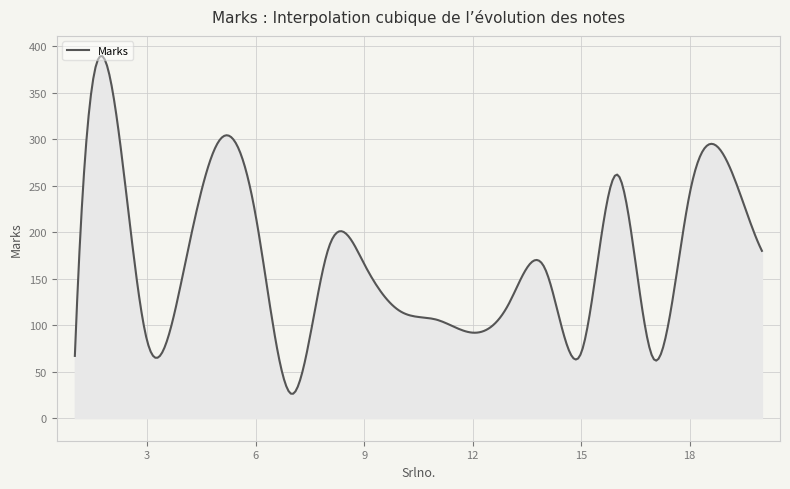

What is the greatest value displayed?

389.4